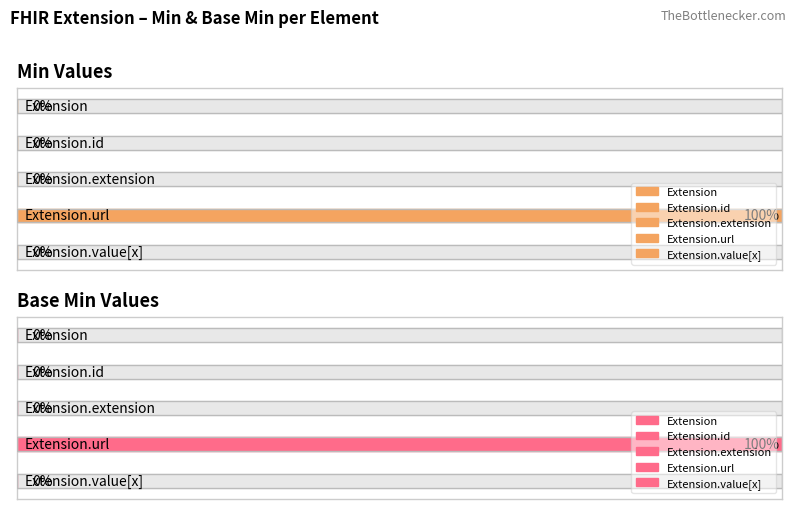

Reading left to right, transcribe all the data shown in this chart.

Min: Extension=0	Extension.id=0	Extension.extension=0	Extension.url=1	Extension.value[x]=0
Base Min: Extension=0	Extension.id=0	Extension.extension=0	Extension.url=1	Extension.value[x]=0